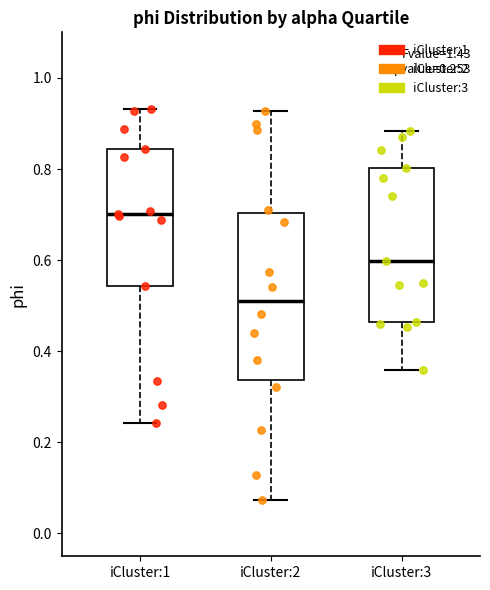

Which box's median line is the lowest?

iCluster:2